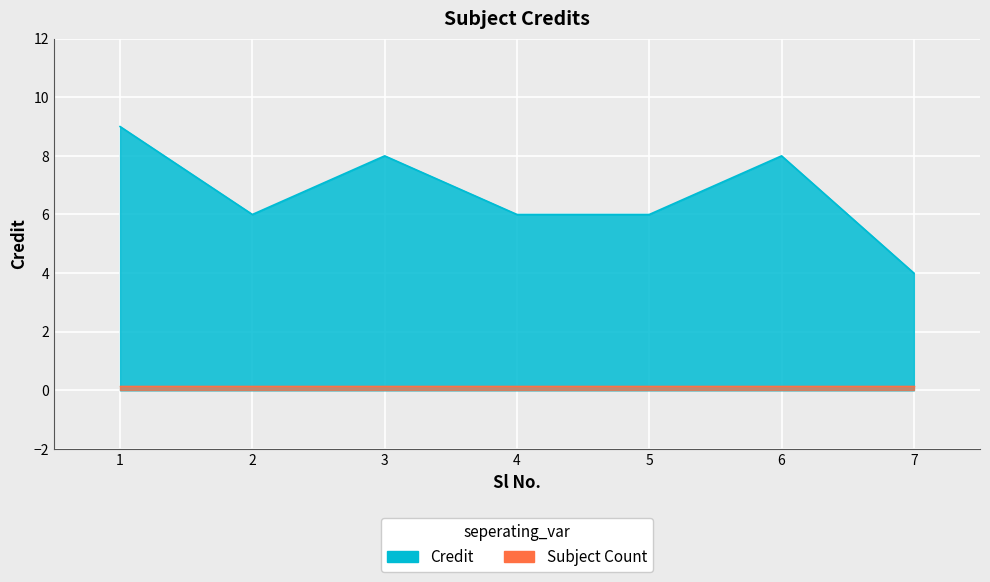

Where is the data nearest to the value 6?

2